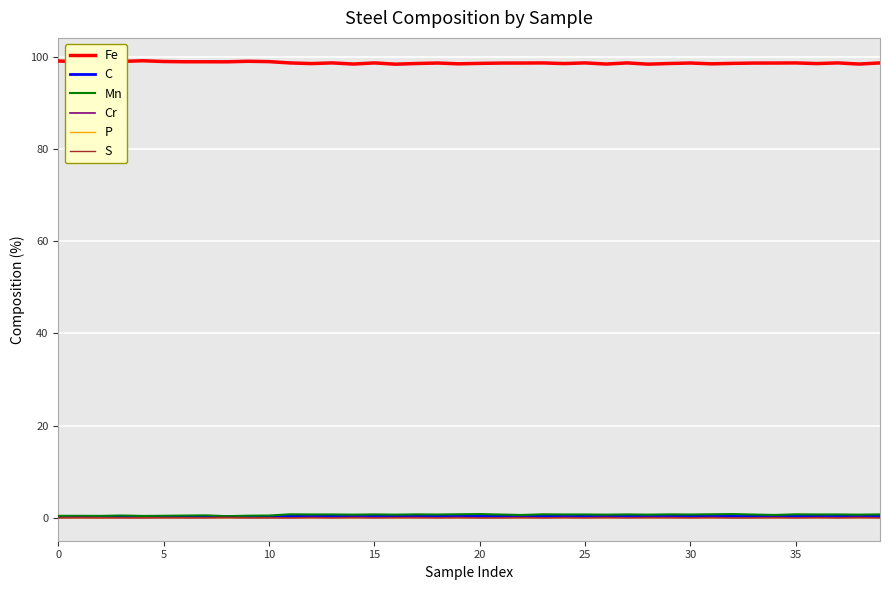

What is the sum of all Fe values?

3945.2